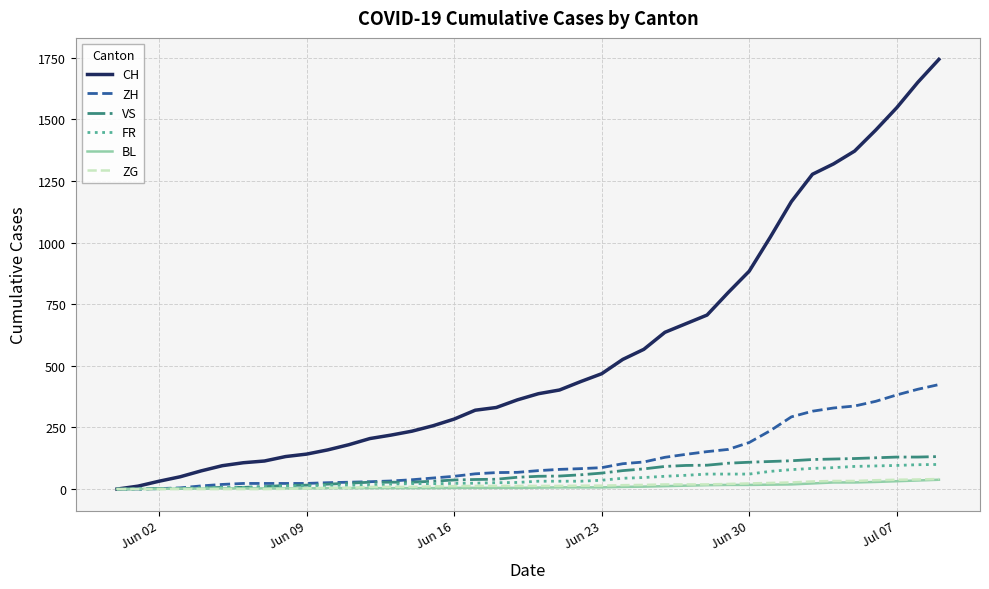

Which series has the largest total across all categories?

CH